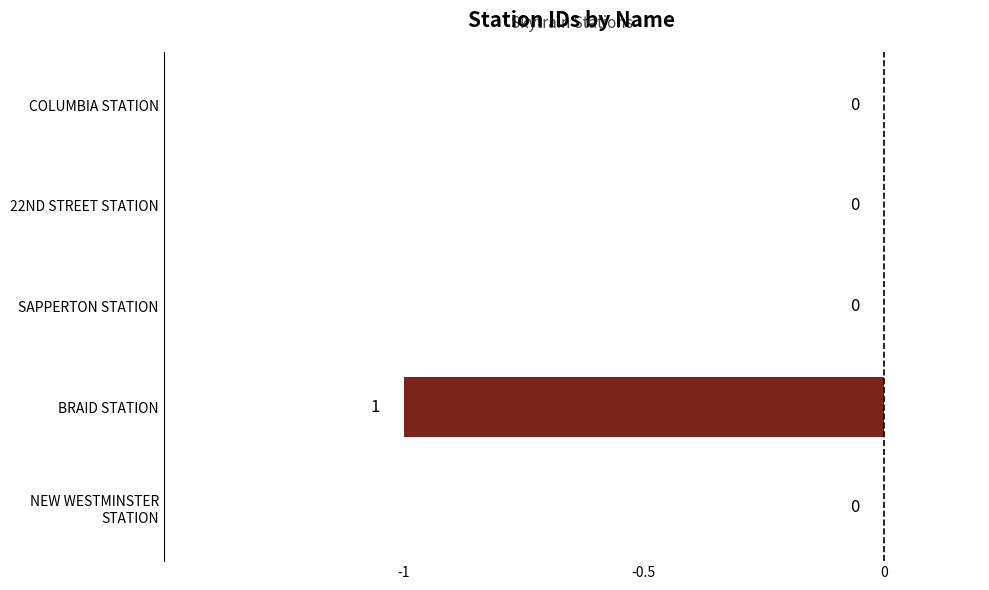

How many data points does each series have?

5